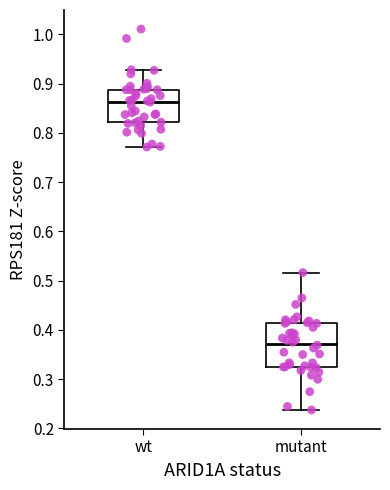

Reading left to right, transcribe this box plot: for each box, give where its median line is, the range the box spans, and where its two whiskers end, as read against the y-axis. The values are not printed on the chart, so give them approximately, as read against the axis.

wt: median 0.86, box 0.82 to 0.89, whiskers 0.77 to 0.93
mutant: median 0.37, box 0.32 to 0.41, whiskers 0.24 to 0.52